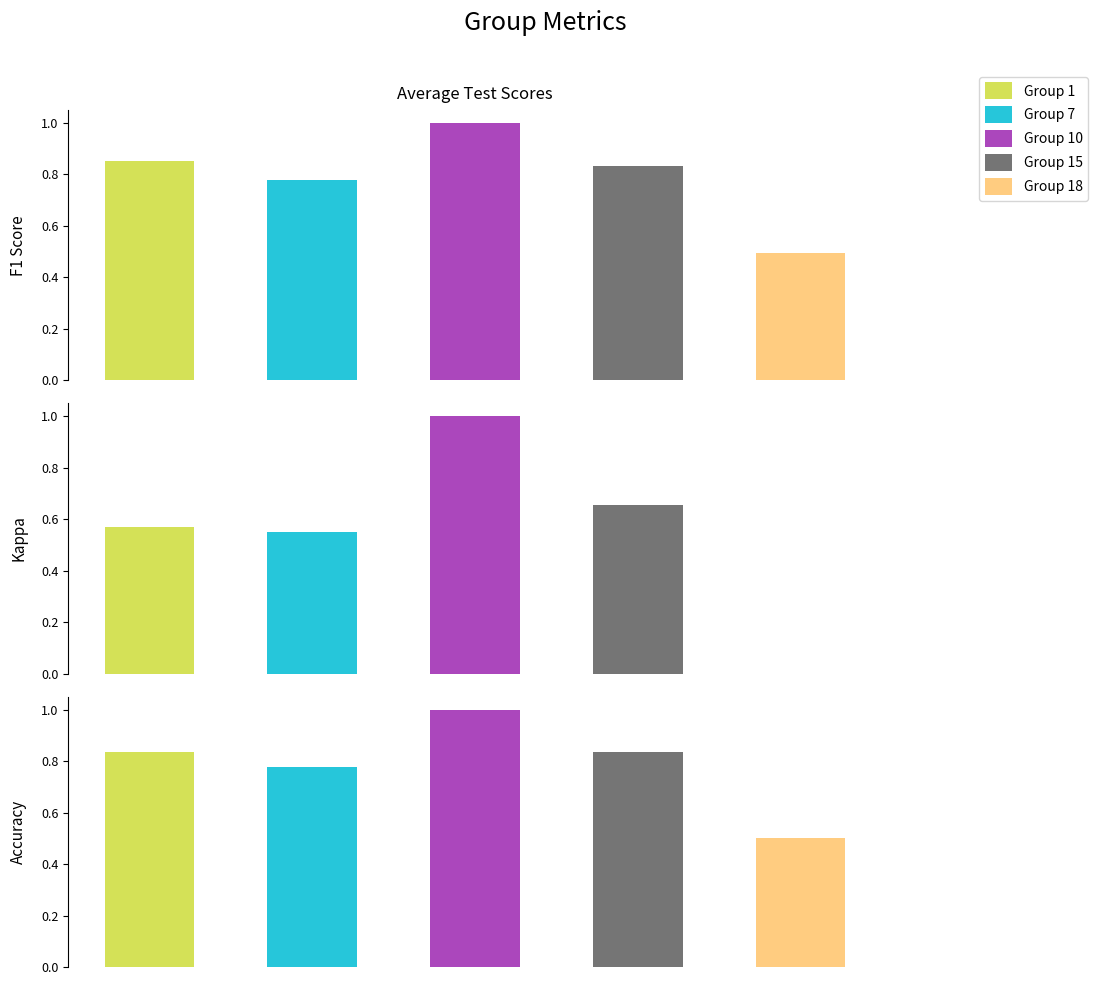

True or false: accuracy has a value of 1.1 at 12.

False